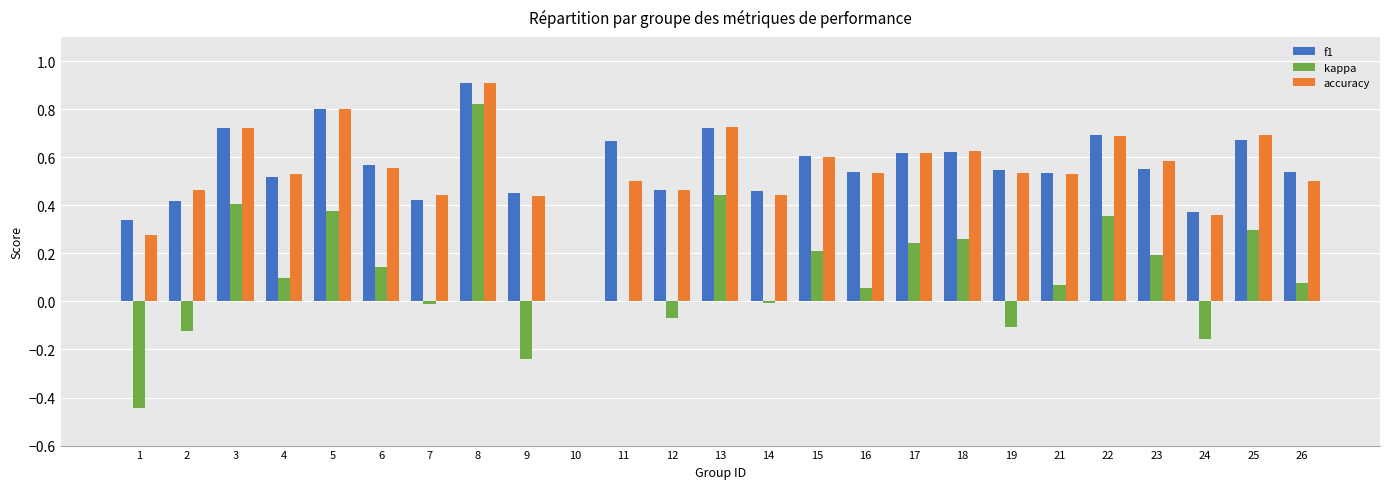

What is the maximum value for f1?

0.9